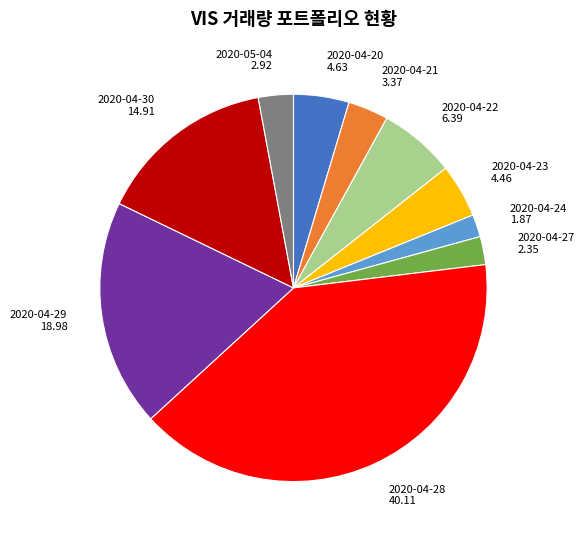

Is the sum of 2020-04-20 and 2020-05-04 greater than half?

No